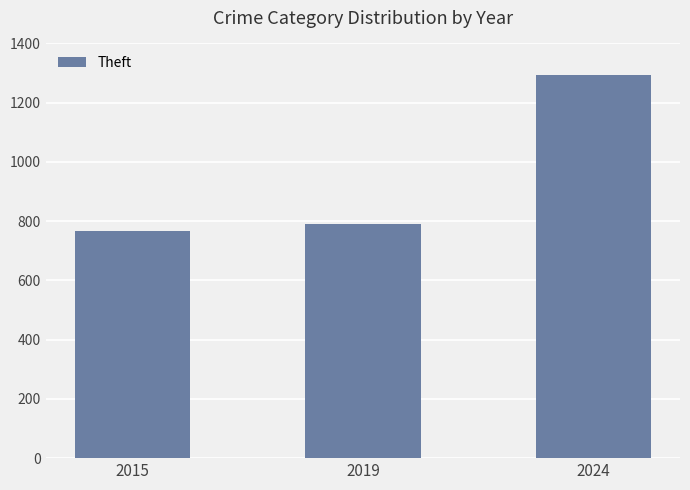

List the labels in order of value, largest first.

2024, 2019, 2015